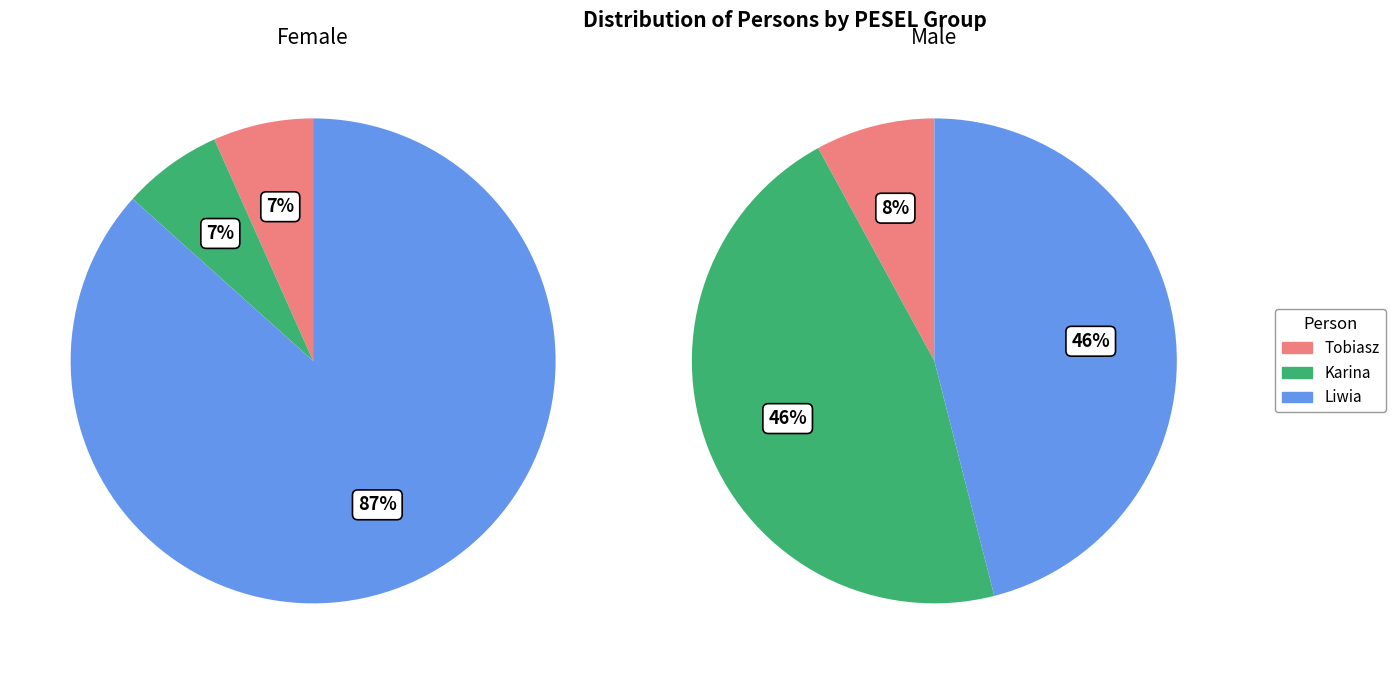

What is the ratio of the value at Liwia to the value at Tobiasz?

13.0